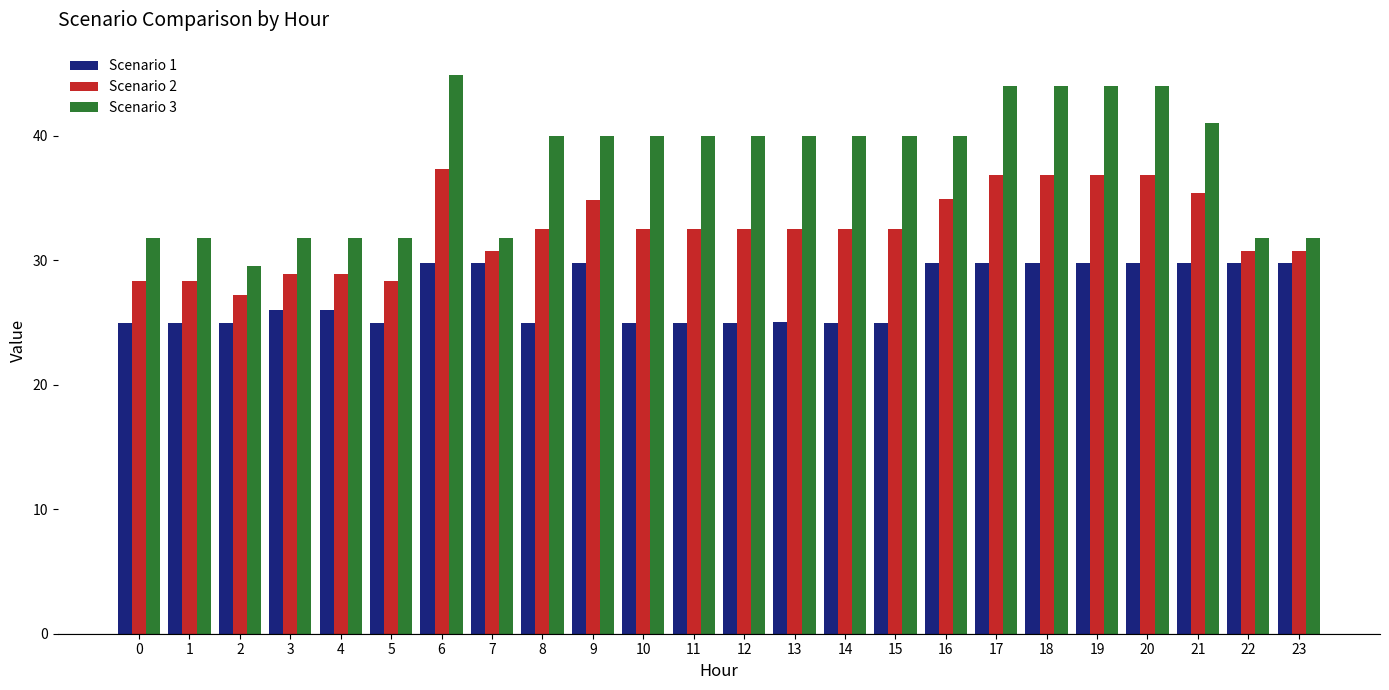

List the series in order of their overall mean, lowest first.

Scenario 1, Scenario 2, Scenario 3